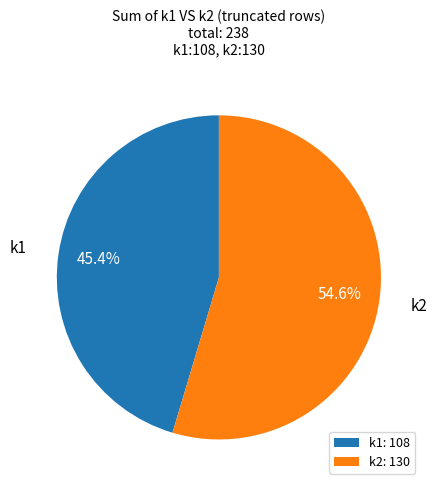

Is there a majority slice in this chart?

Yes